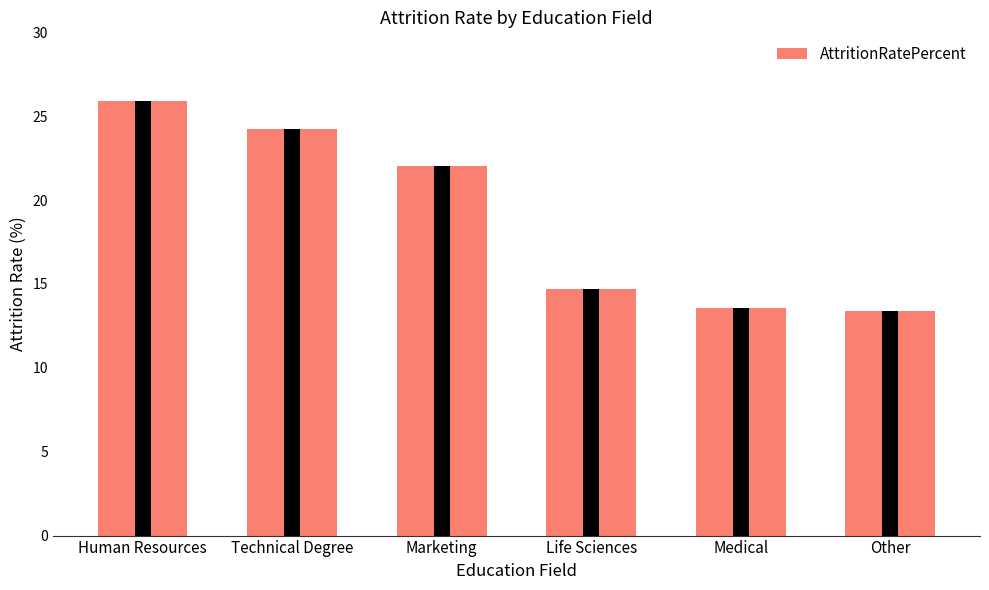

At which label does the data first exceed 22?

Human Resources